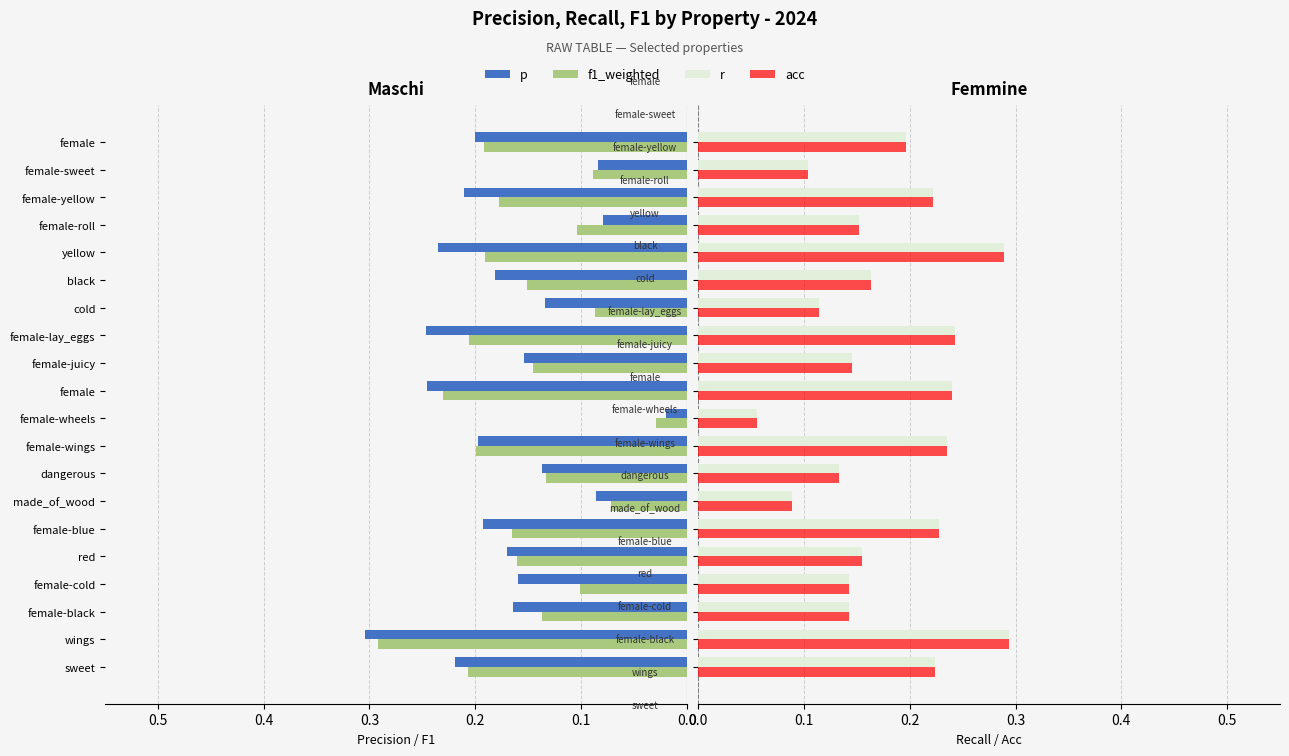

Which series has the widest spread of values?

p